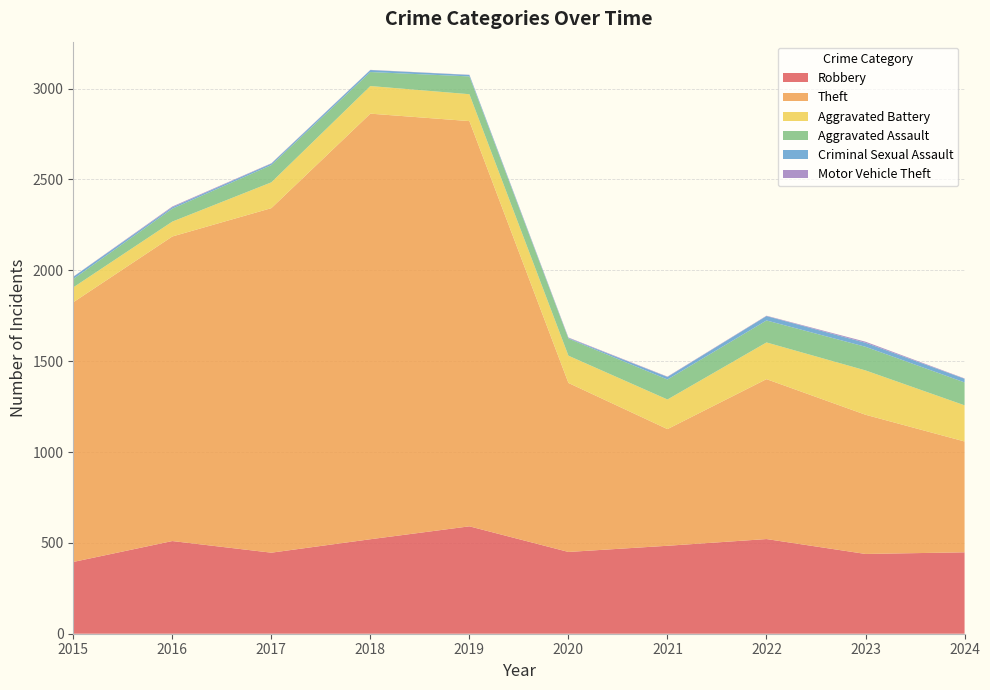

Reading left to right, transcribe all the data shown in this chart.

Robbery: 395	510	446	520	591	450	484	521	439	448
Theft: 1429	1676	1896	2342	2230	930	642	880	766	610
Aggravated Battery: 82	82	142	152	148	150	163	202	244	199
Aggravated Assault: 46	71	95	77	98	94	110	121	130	126
Criminal Sexual Assault: 12	8	8	11	8	3	14	24	22	20
Motor Vehicle Theft: 1	4	2	1	1	3	2	2	6	2